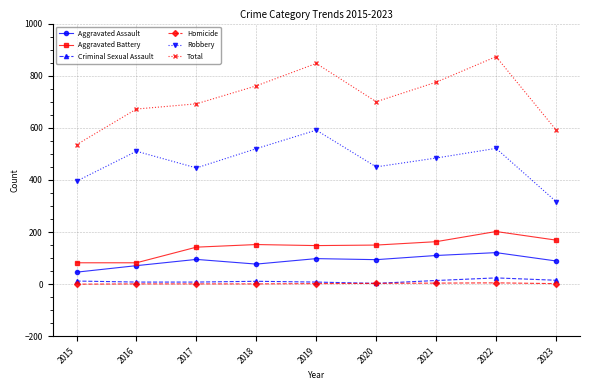

At which label does Robbery reach its peak?

2019